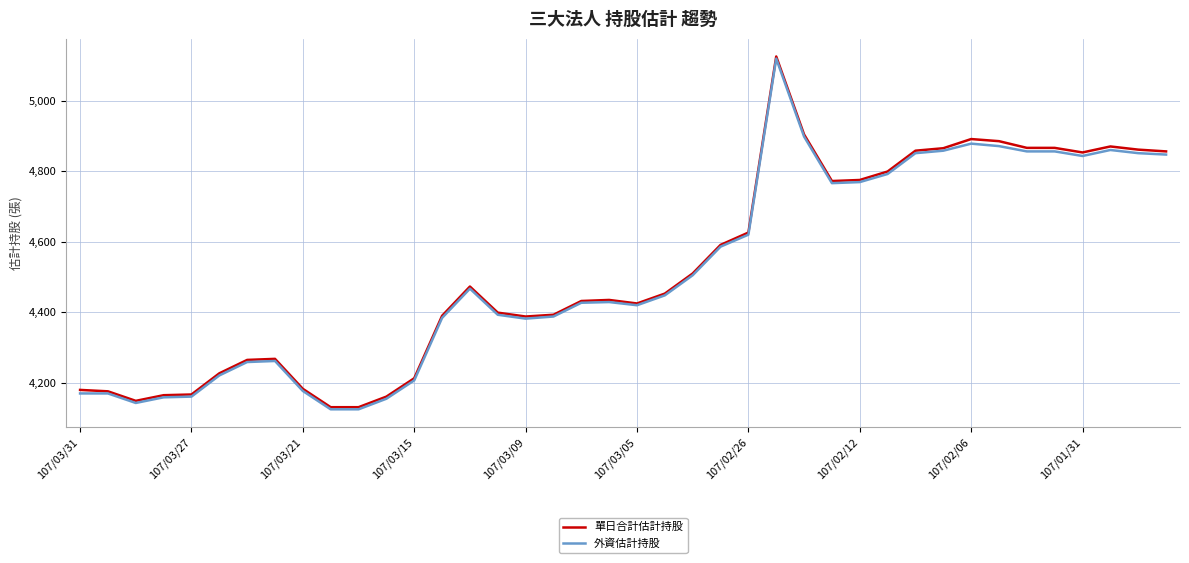

What is the maximum value for 外資估計持股?

5119